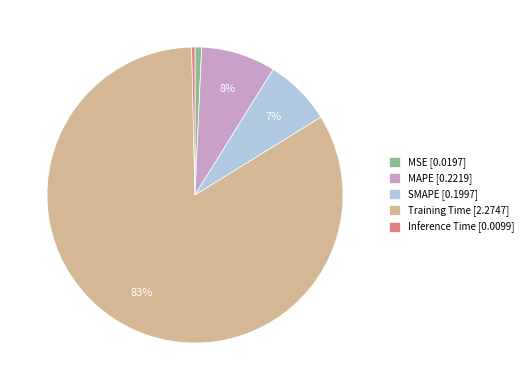

Count the number of slices in the pie.

5